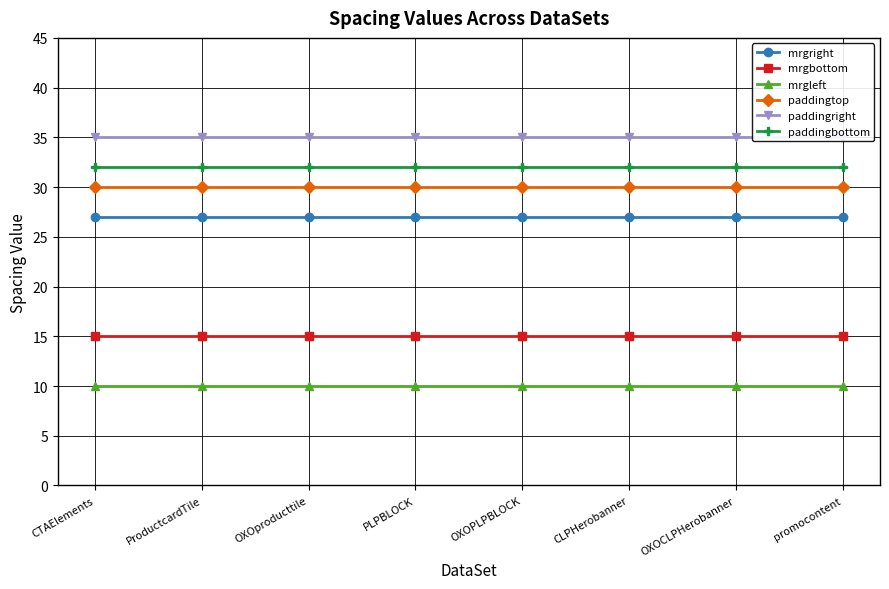

What position from the right is CLPHerobanner?

3